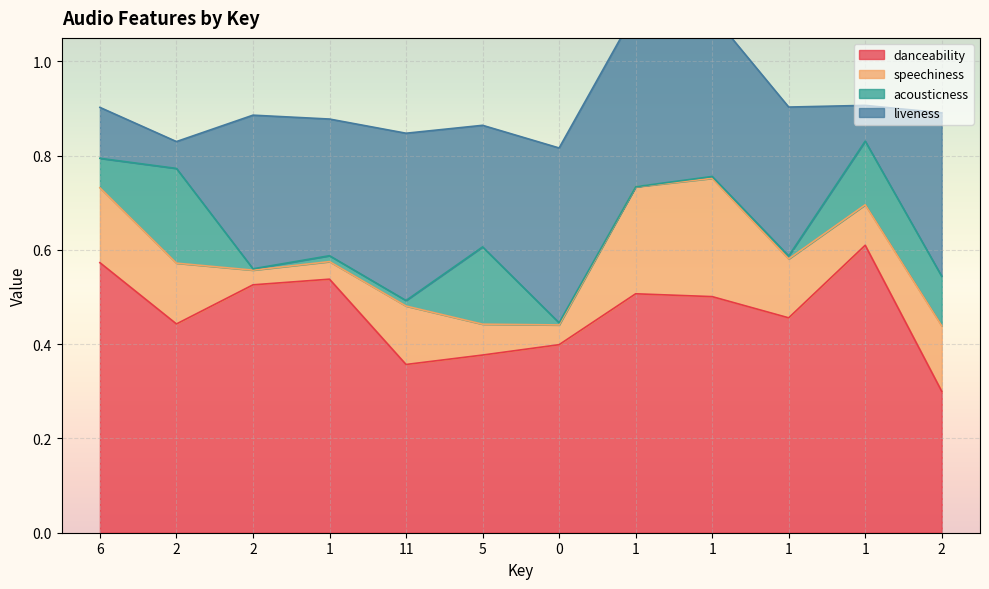

Reading right to left, extract all data points from this chart.

danceability: 2=0.3	1=0.6	1=0.5	1=0.5	1=0.5	0=0.4	5=0.4	11=0.4	1=0.5	2=0.5	2=0.4	6=0.6
speechiness: 2=0.1	1=0.1	1=0.1	1=0.3	1=0.2	0=0.0	5=0.1	11=0.1	1=0.0	2=0.0	2=0.1	6=0.2
acousticness: 2=0.1	1=0.1	1=0.0	1=0.0	1=0.0	0=0.0	5=0.2	11=0.0	1=0.0	2=0.0	2=0.2	6=0.1
liveness: 2=0.3	1=0.1	1=0.3	1=0.3	1=0.4	0=0.4	5=0.3	11=0.4	1=0.3	2=0.3	2=0.1	6=0.1